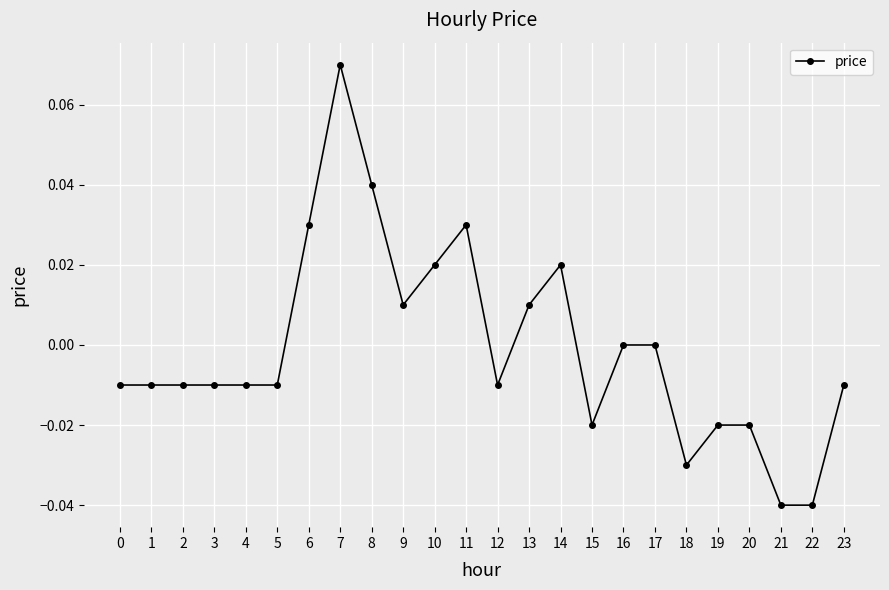

The value at 10 is 0.0. True or false?

True